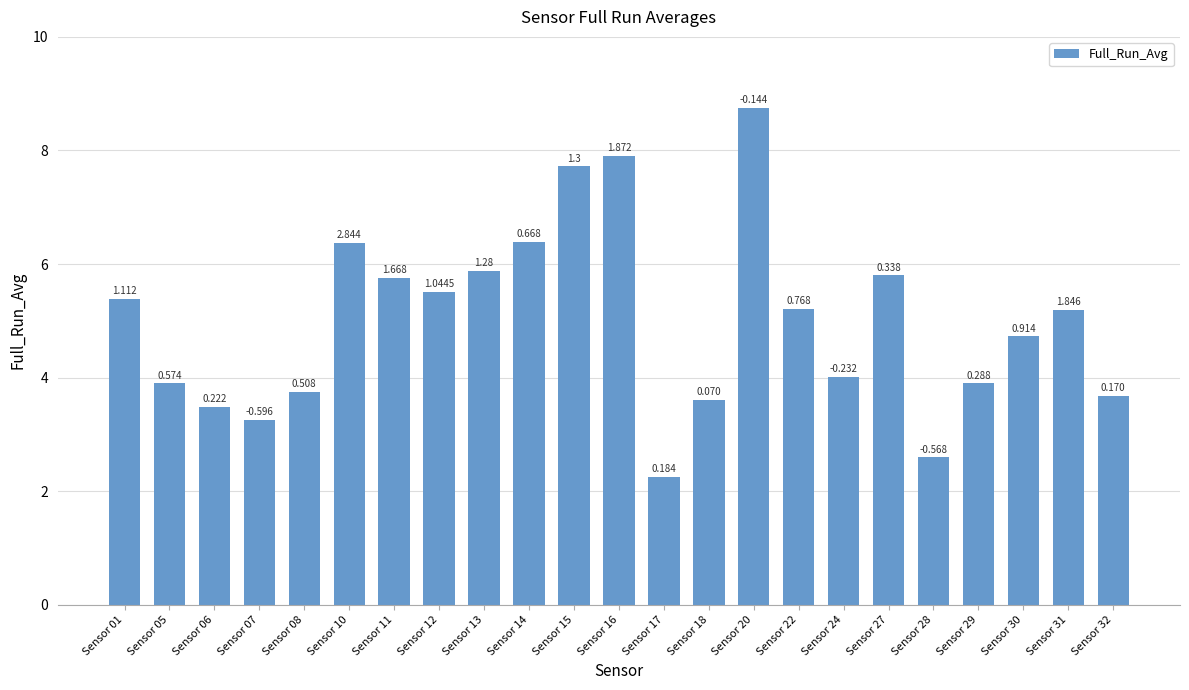

Are the bars horizontal?

No